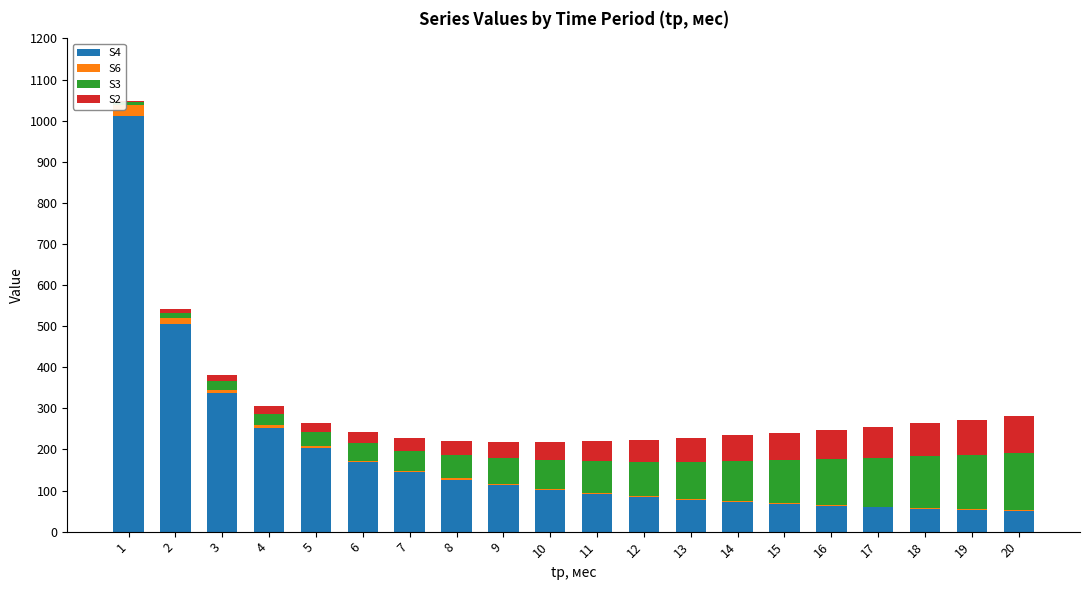

List the labels in order of S6 value, smallest first.

20, 19, 18, 17, 16, 15, 14, 13, 12, 11, 10, 9, 8, 7, 6, 5, 4, 3, 2, 1